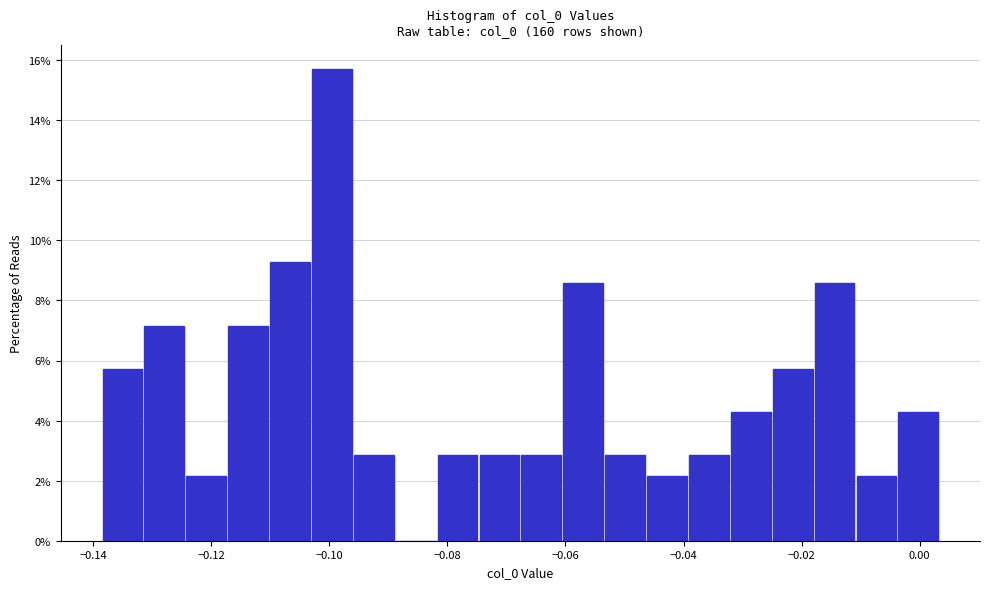

Around what value on the x-axis is the tallest bar? Give the approximate position of its centre, as read against the axis.

-0.100